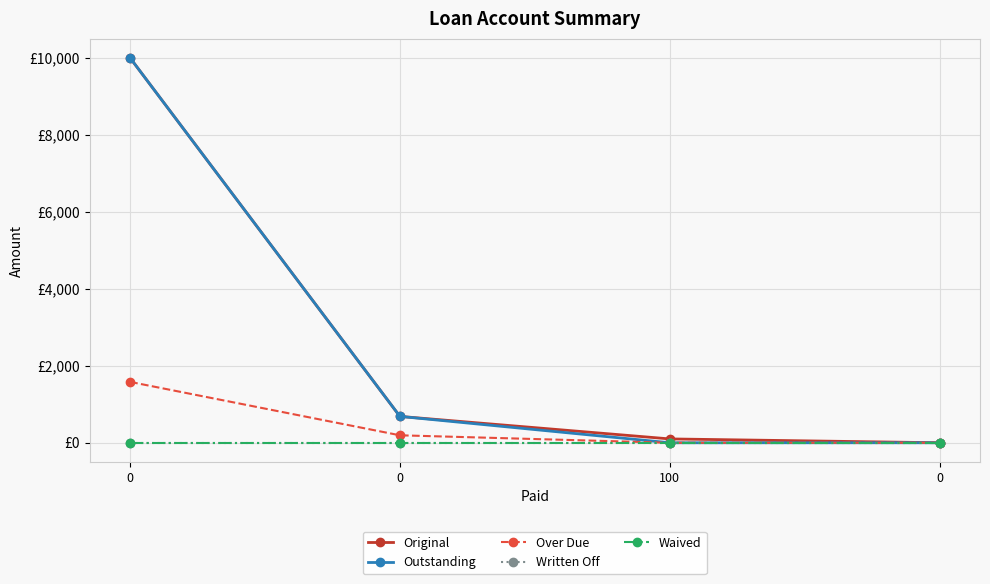

True or false: Waived and Written Off intersect in this chart.

False